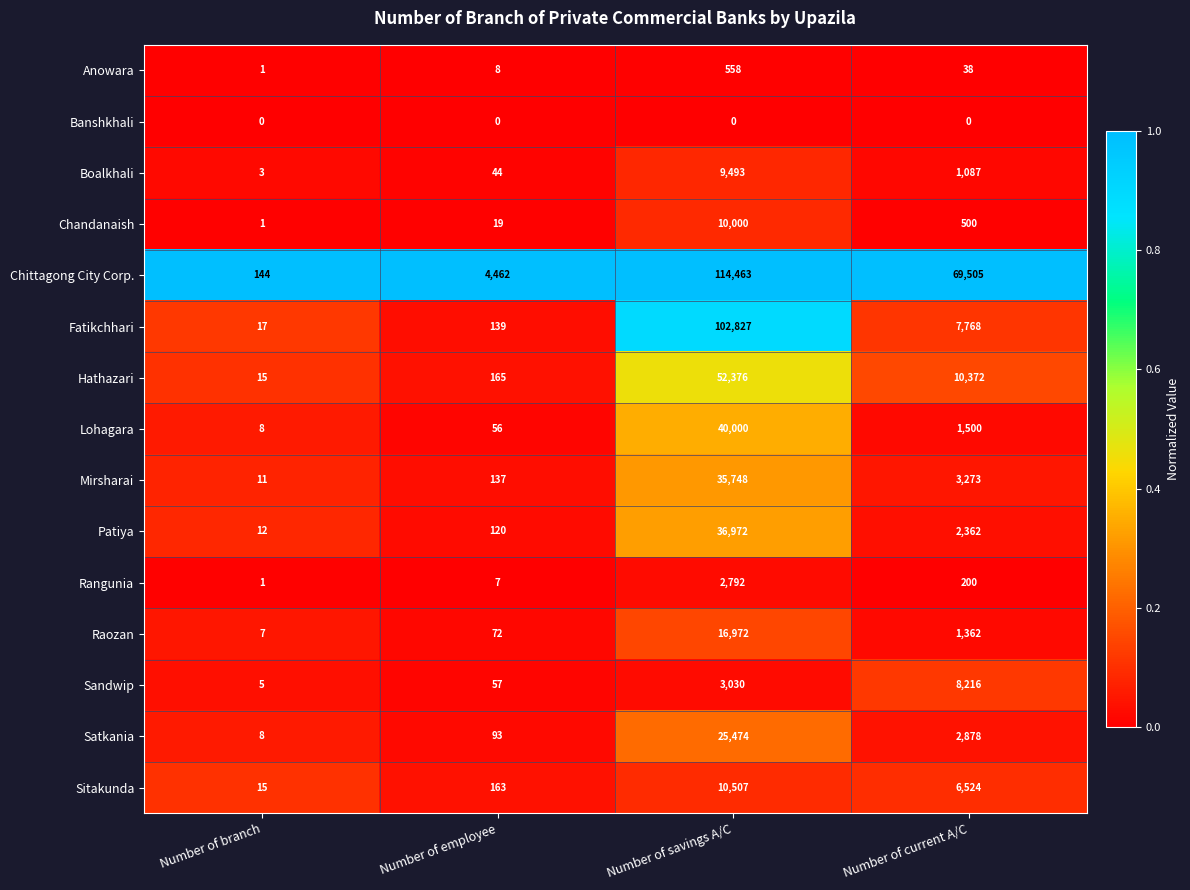

Which series changed the most between Number of employee and Number of current A/C?

Chittagong City Corp.